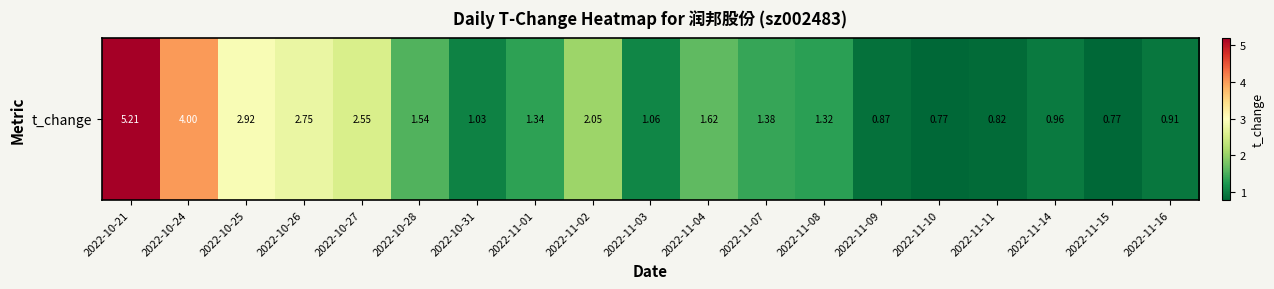

Reading left to right, what are all the values shown in this chart?

5.2	4.0	2.9	2.8	2.5	1.5	1.0	1.3	2.0	1.1	1.6	1.4	1.3	0.9	0.8	0.8	1.0	0.8	0.9